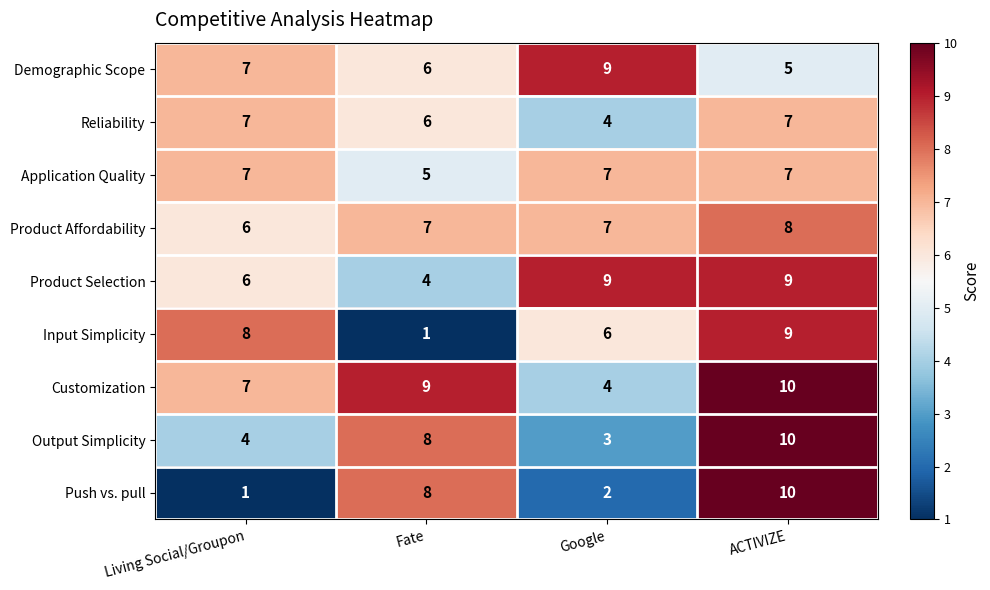

Which label corresponds to the largest value in the chart?

ACTIVIZE